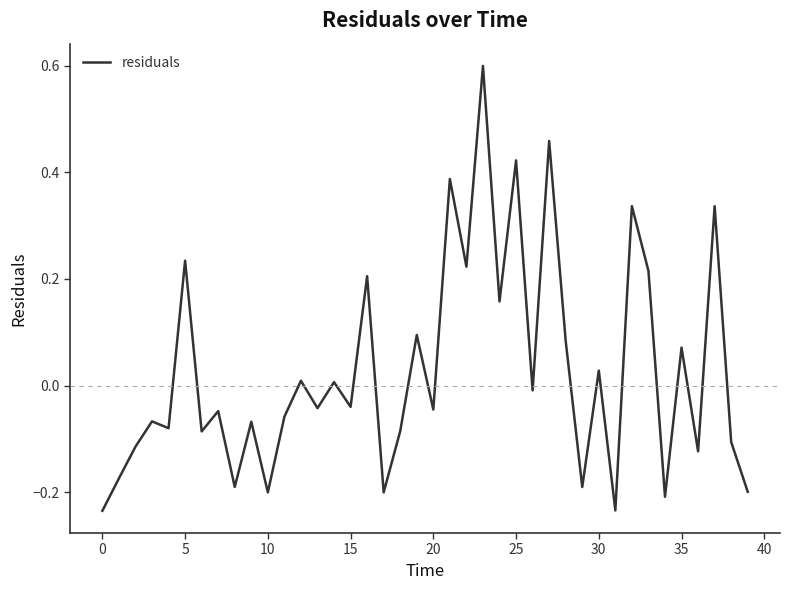

What is the difference between the maximum and minimum values?

0.8